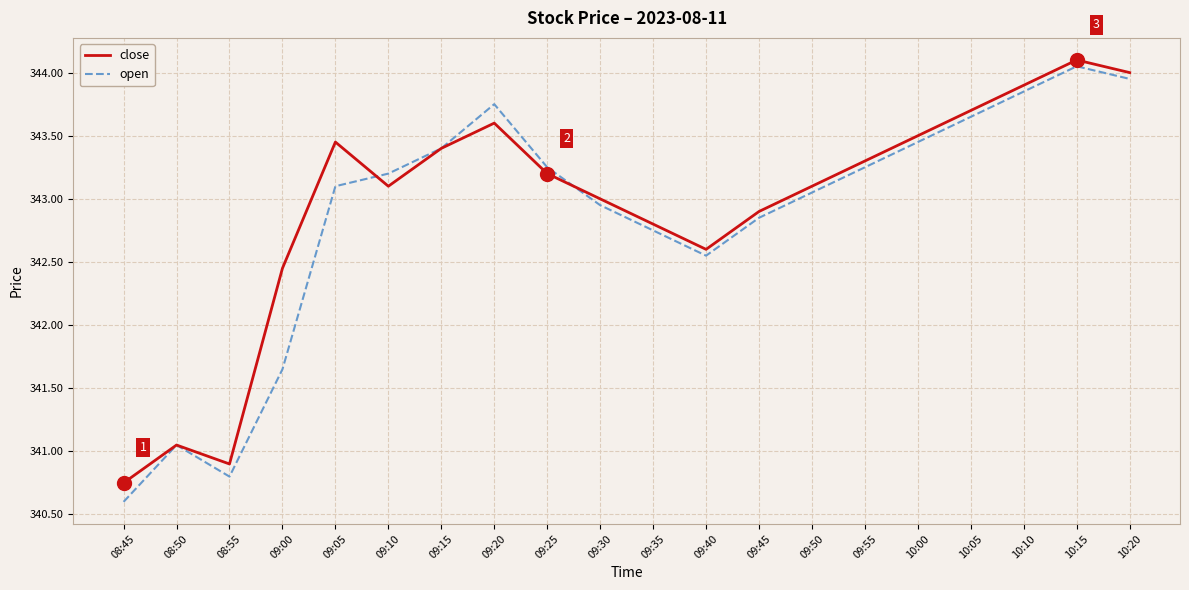

How many distinct data groups are displayed?

2